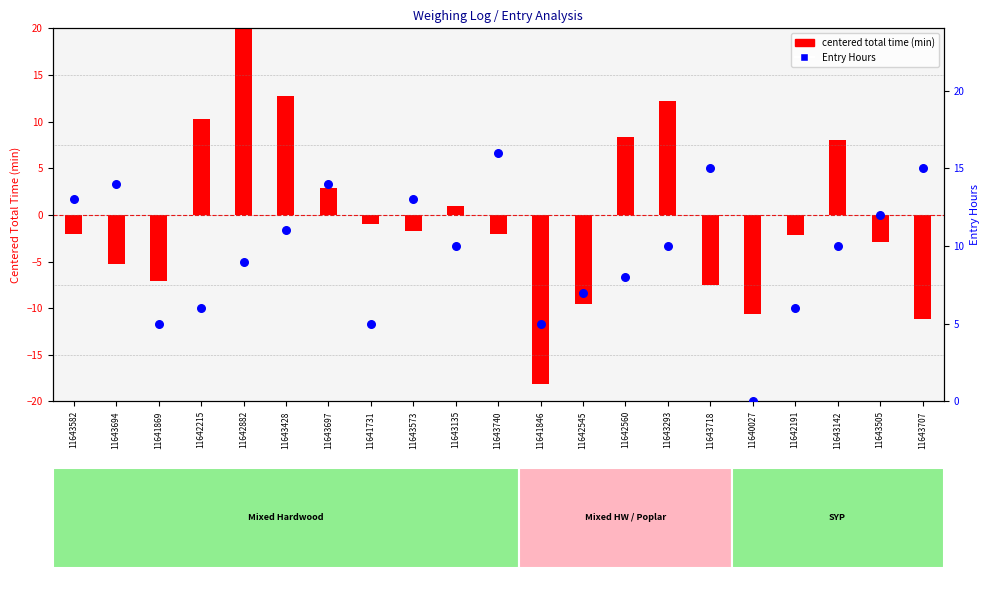

At which category is the sum across all series the highest?

11642882